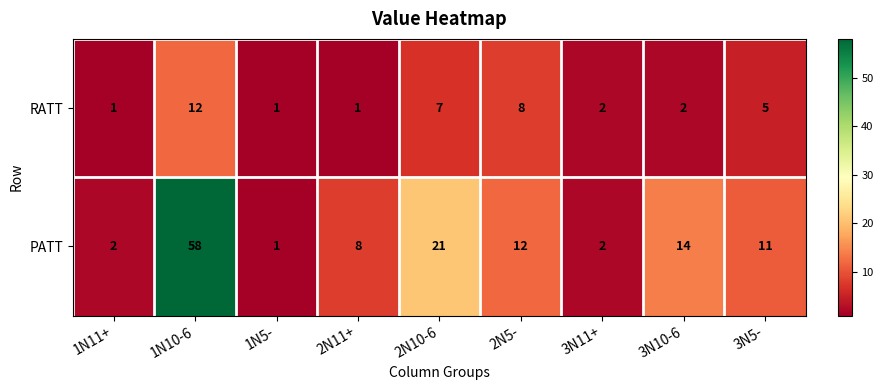

At which category is the sum across all series the highest?

1N10-6